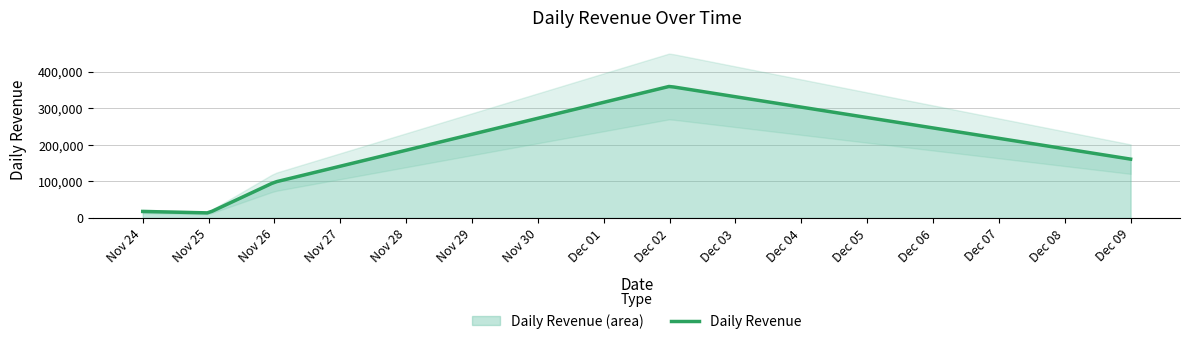

What is the value of the 2nd point from the left?

14000